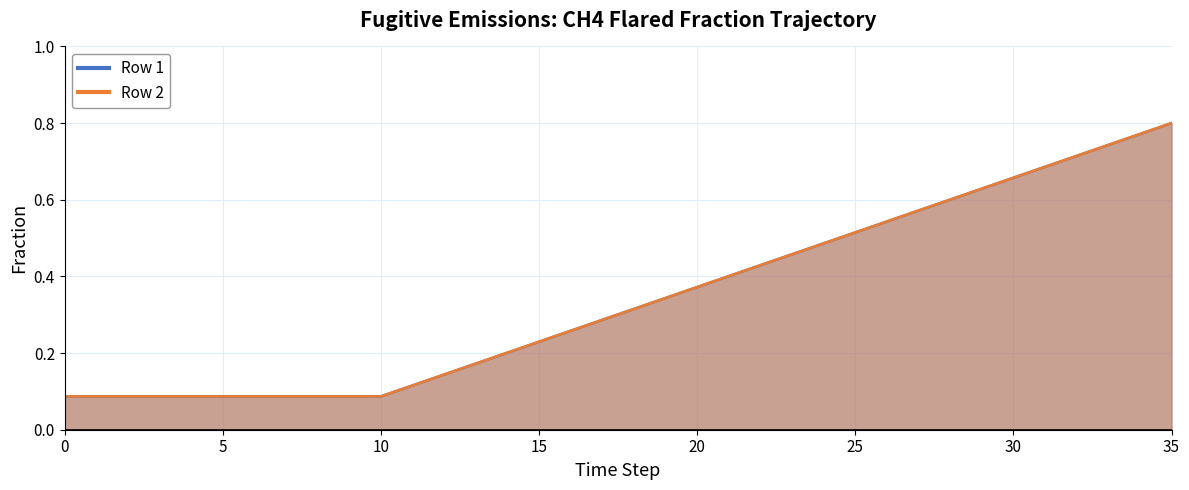

Reading left to right, extract all data points from this chart.

Row 1: 0.1	0.1	0.1	0.1	0.1	0.1	0.1	0.1	0.1	0.1	0.1	0.1	0.1	0.2	0.2	0.2	0.3	0.3	0.3	0.3	0.4	0.4	0.4	0.5	0.5	0.5	0.5	0.6	0.6	0.6	0.7	0.7	0.7	0.7	0.8	0.8
Row 2: 0.1	0.1	0.1	0.1	0.1	0.1	0.1	0.1	0.1	0.1	0.1	0.1	0.1	0.2	0.2	0.2	0.3	0.3	0.3	0.3	0.4	0.4	0.4	0.5	0.5	0.5	0.5	0.6	0.6	0.6	0.7	0.7	0.7	0.7	0.8	0.8